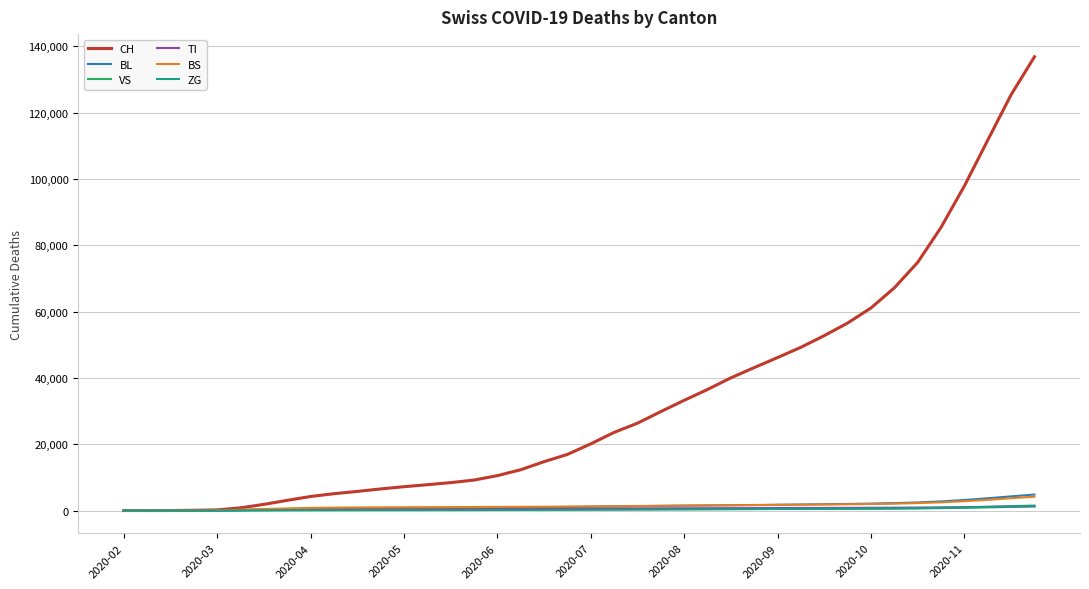

Which series has the largest total across all categories?

CH